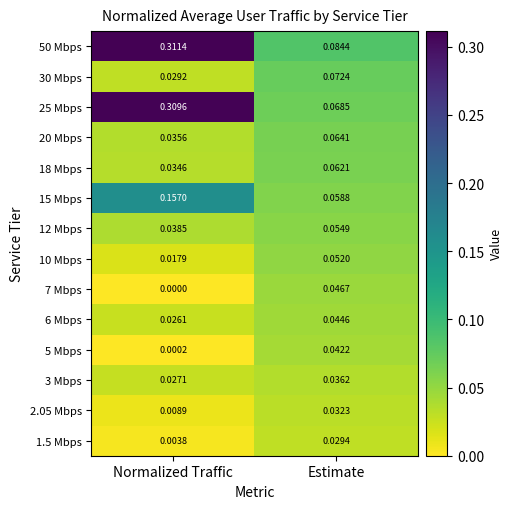

Which category has the lowest value across all series?

Normalized Traffic